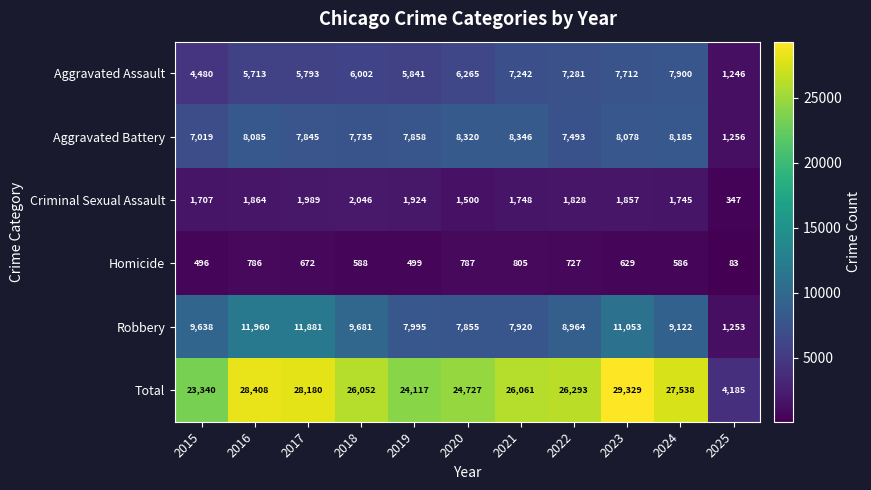

Is the value of Criminal Sexual Assault at 2020 greater than the value of Aggravated Assault at 2019?

No